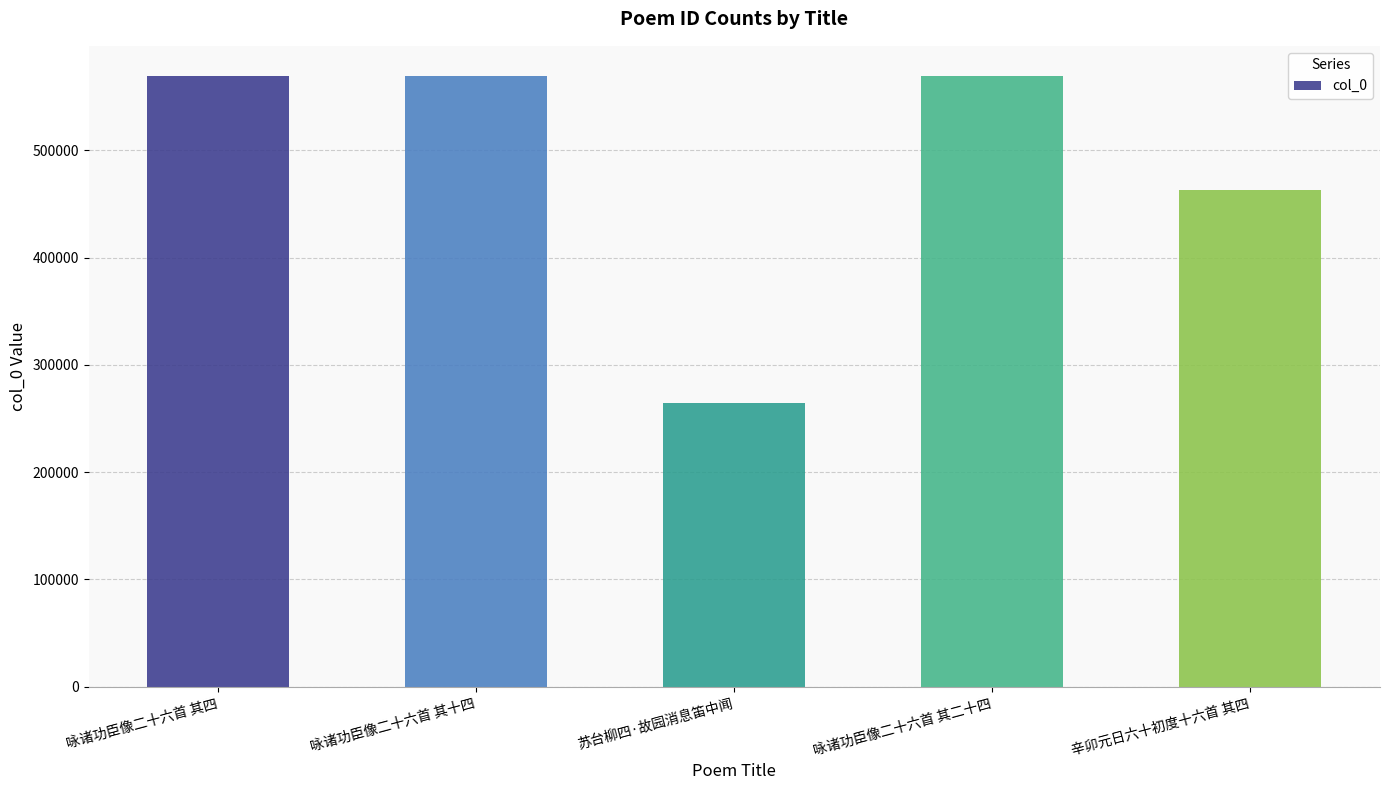

Is it true that the value at 辛卯元日六十初度十六首 其四 is 829910?

False